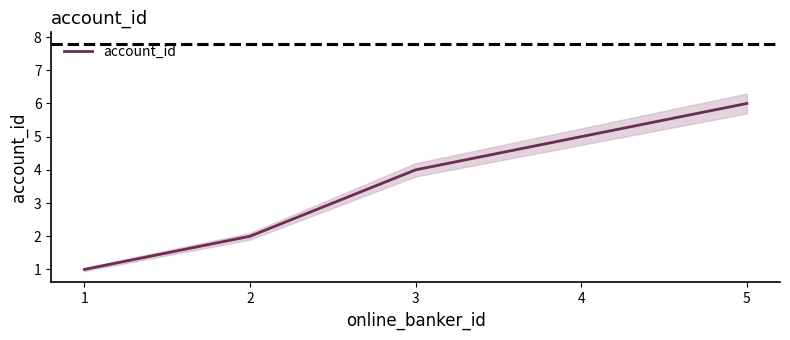

The value at 5 is 1. True or false?

False